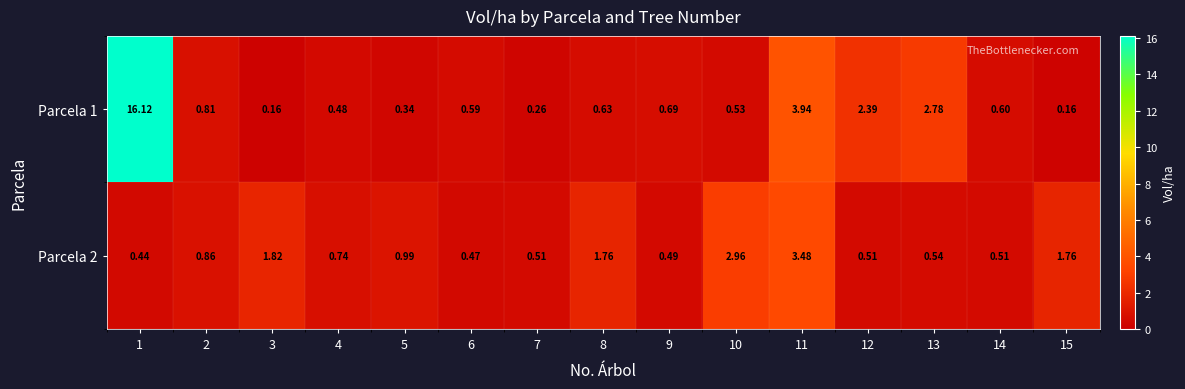

Count the number of categories in the chart.

15